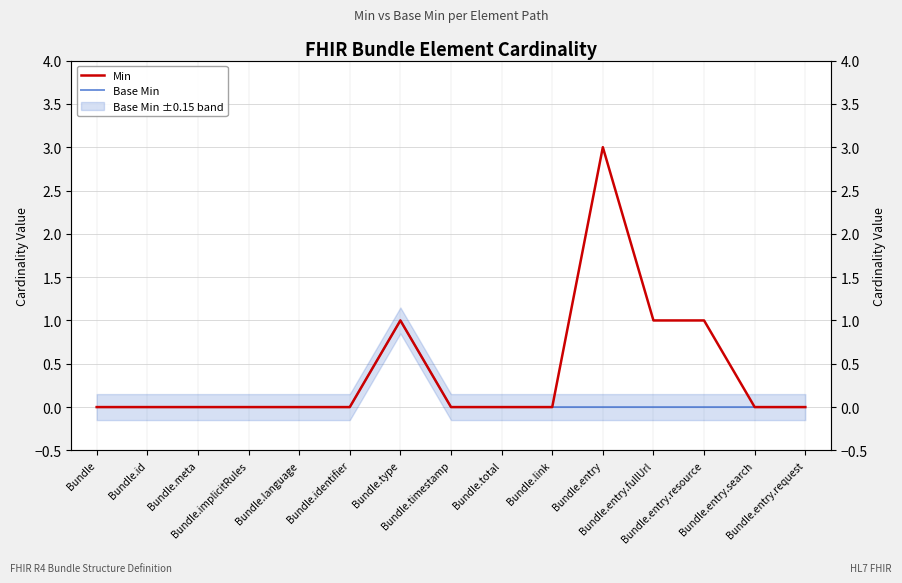

Which series has the largest range (max minus min)?

Min